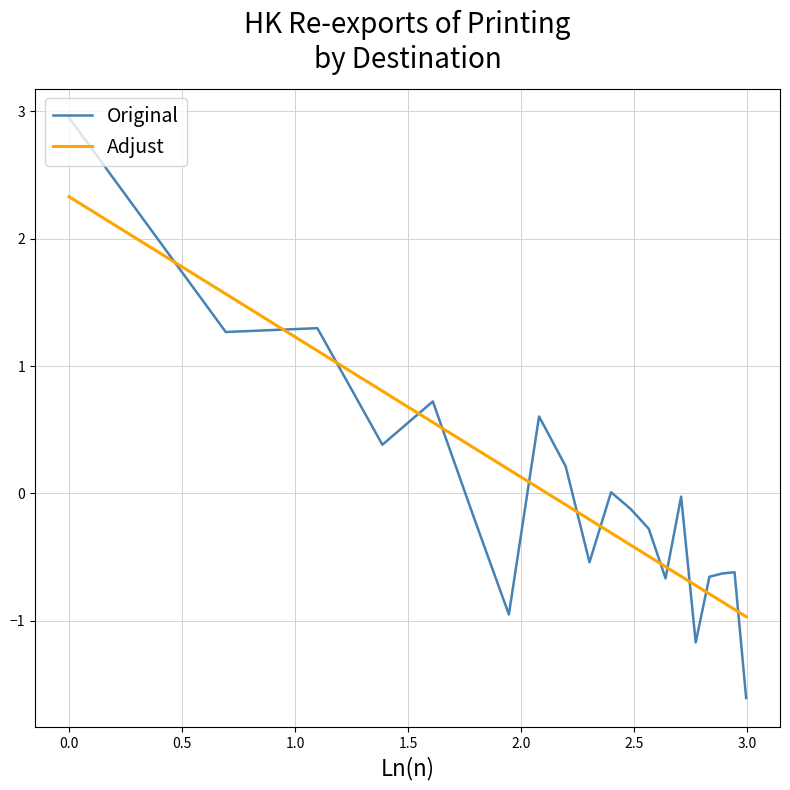

True or false: Adjust and Original intersect in this chart.

True